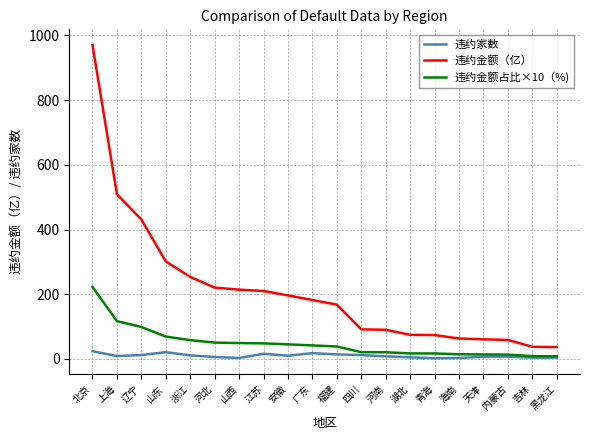

The 违约金额（亿） series shows 100.7 at 天津. True or false?

False